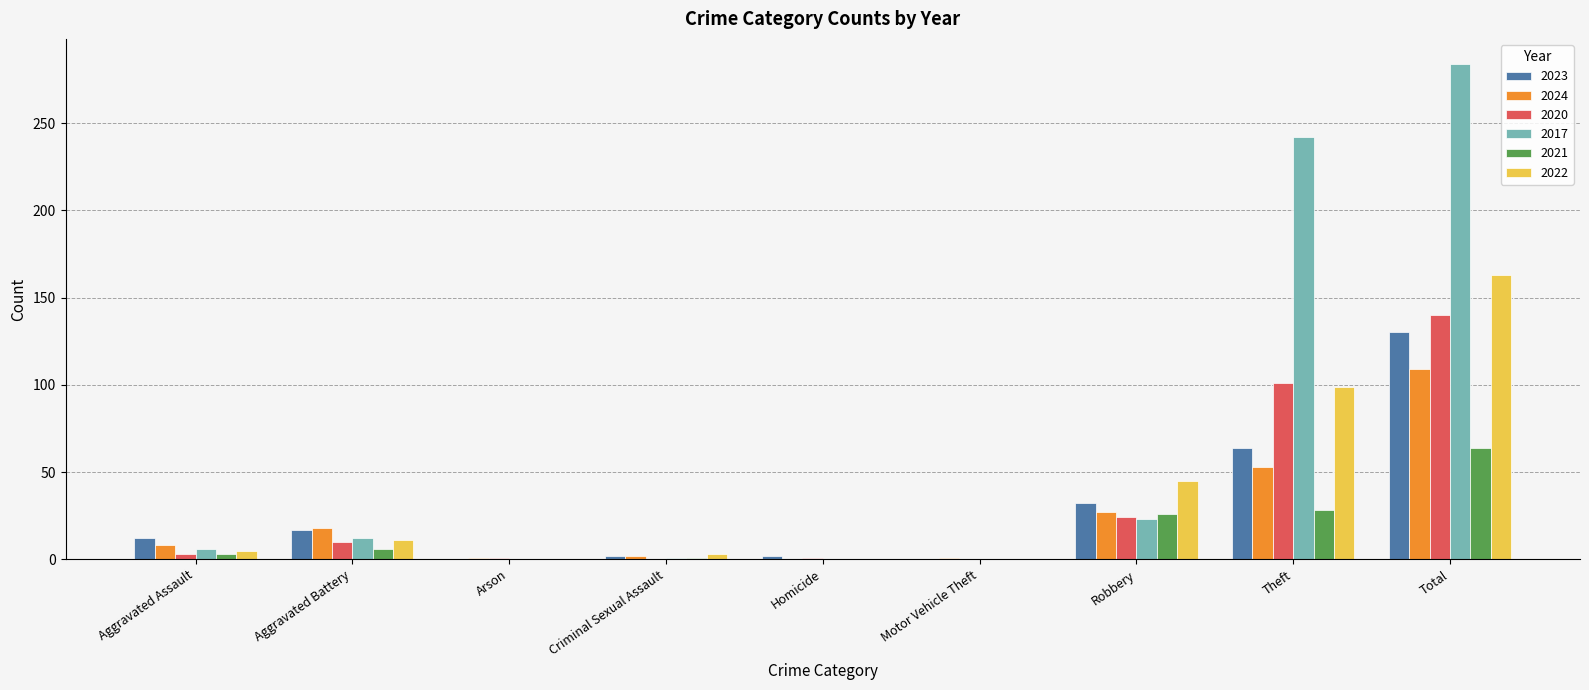

The 2024 series shows 8 at Aggravated Assault. True or false?

True